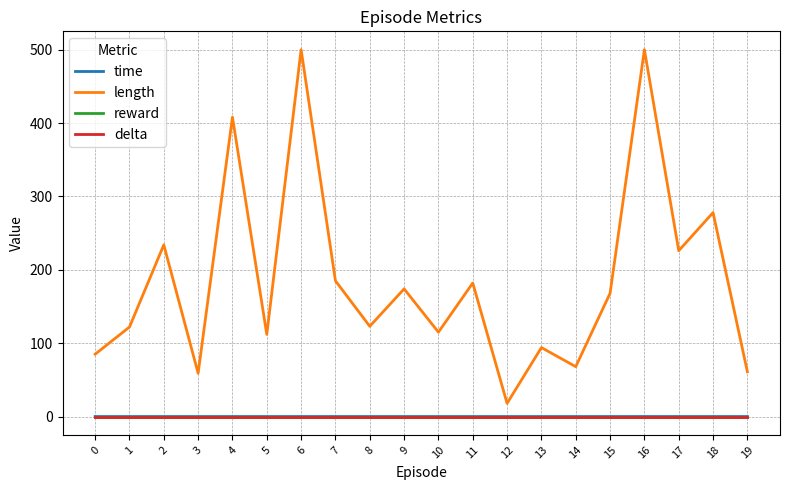

True or false: time has a value of 0.0 at 0.

False